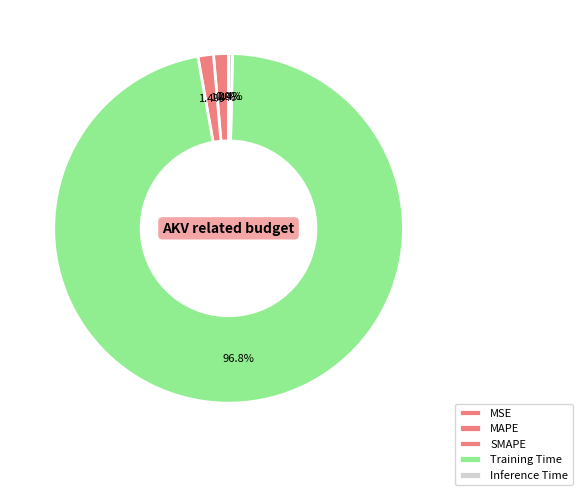

Rank the categories by value from highest to lowest.

Training Time, SMAPE, MAPE, Inference Time, MSE